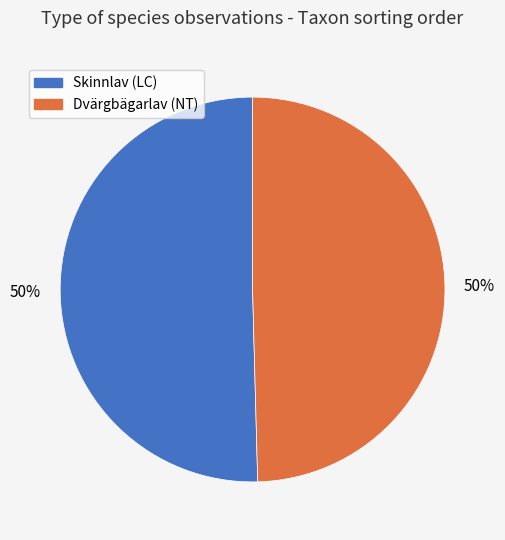

To the nearest percent, what is the average slice percentage?

50%